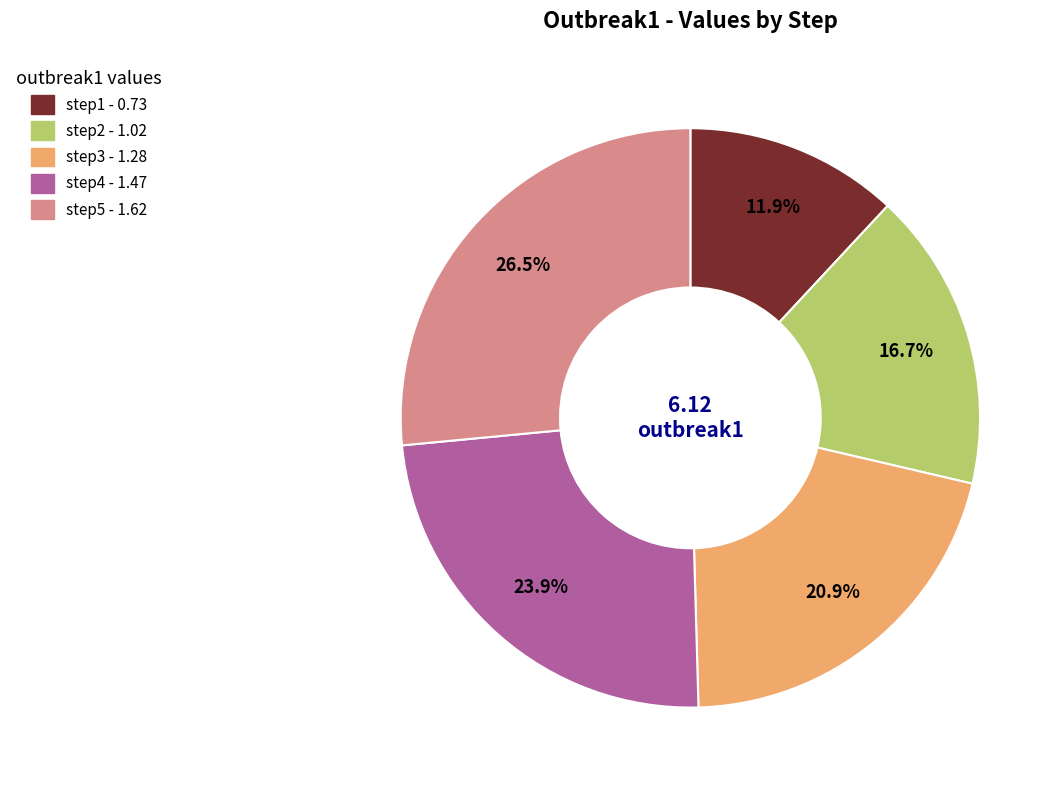

How many segments does this pie chart have?

5